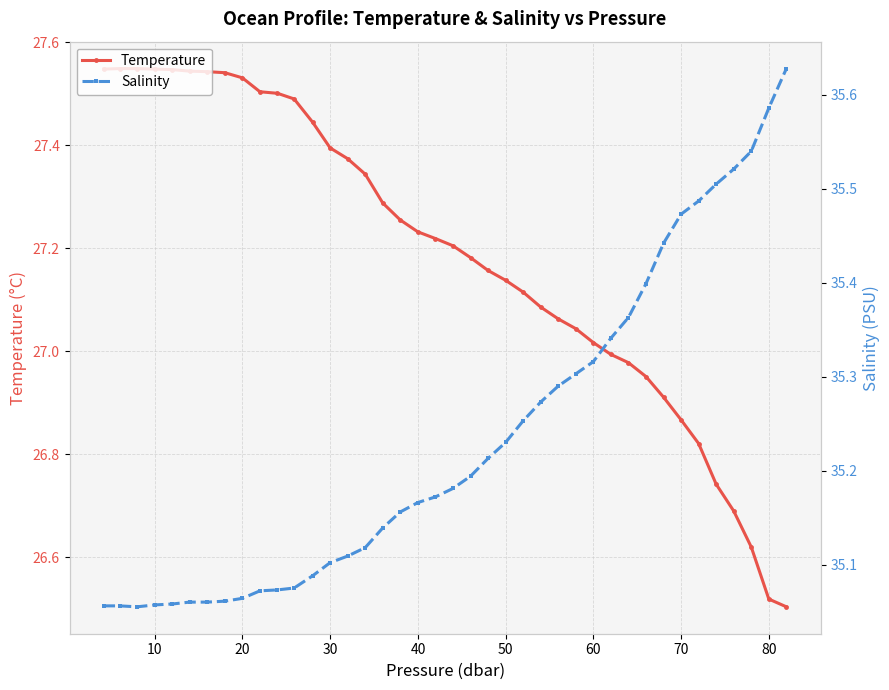

True or false: Temperature and Salinity intersect in this chart.

False